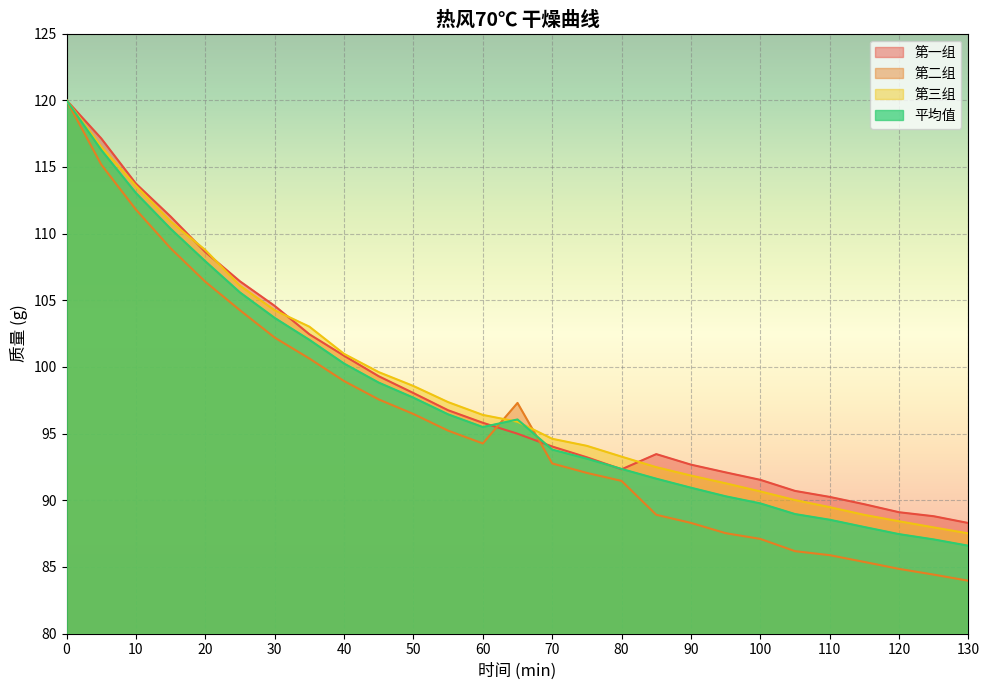

What is the sum of all 第二组 values?

2587.9